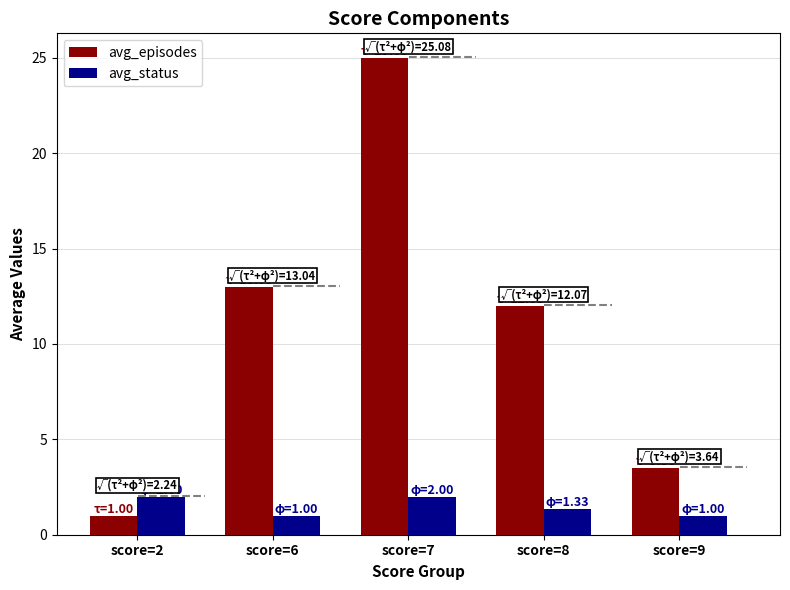

List the series in order of their peak value, lowest first.

avg_status, avg_episodes